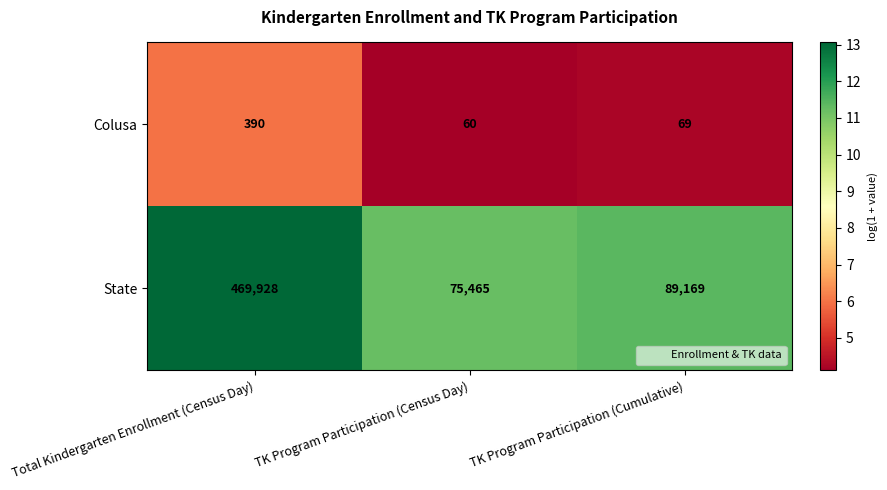

Rank the series by their average value, from lowest to highest.

Colusa, State